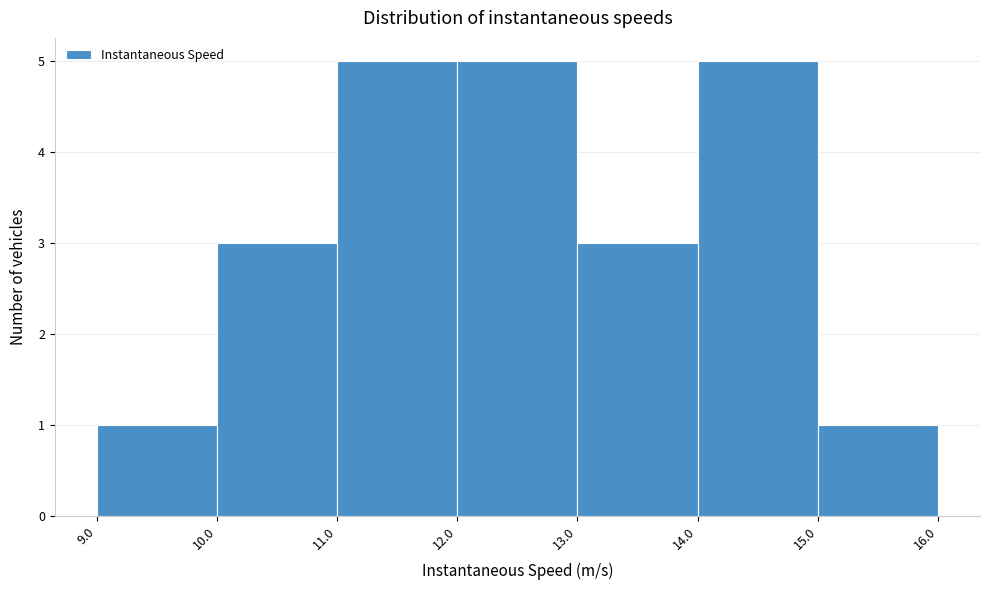

Reading left to right, transcribe this chart: for each bar, give the range it covers on the x-axis and its height. The values are not printed on the chart, so give them approximately, as read against the axis.

9.0 to 10.0: 1
10.0 to 11.0: 3
11.0 to 12.0: 5
12.0 to 13.0: 5
13.0 to 14.0: 3
14.0 to 15.0: 5
15.0 to 16.0: 1